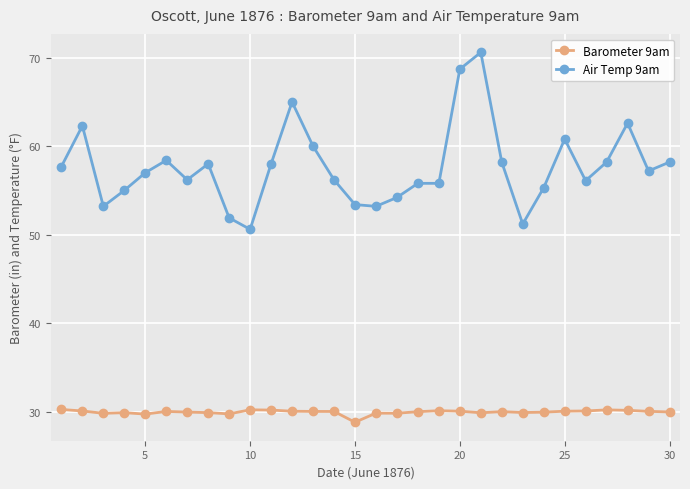

At how many categories does at least one series exceed 48?

30